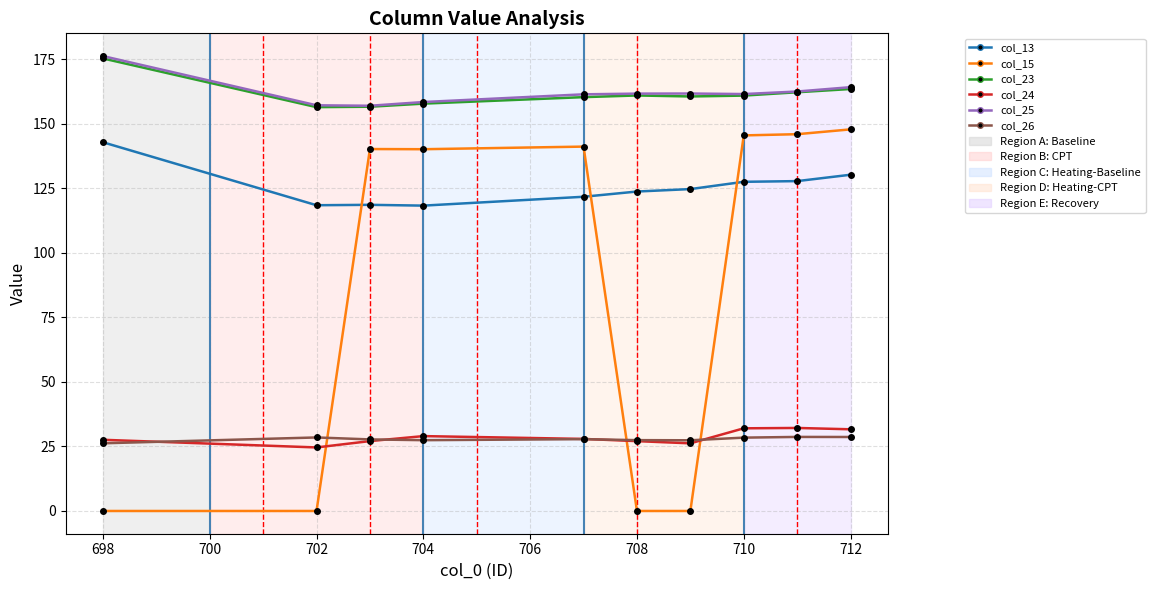

True or false: col_15 and col_24 cross at least once.

True